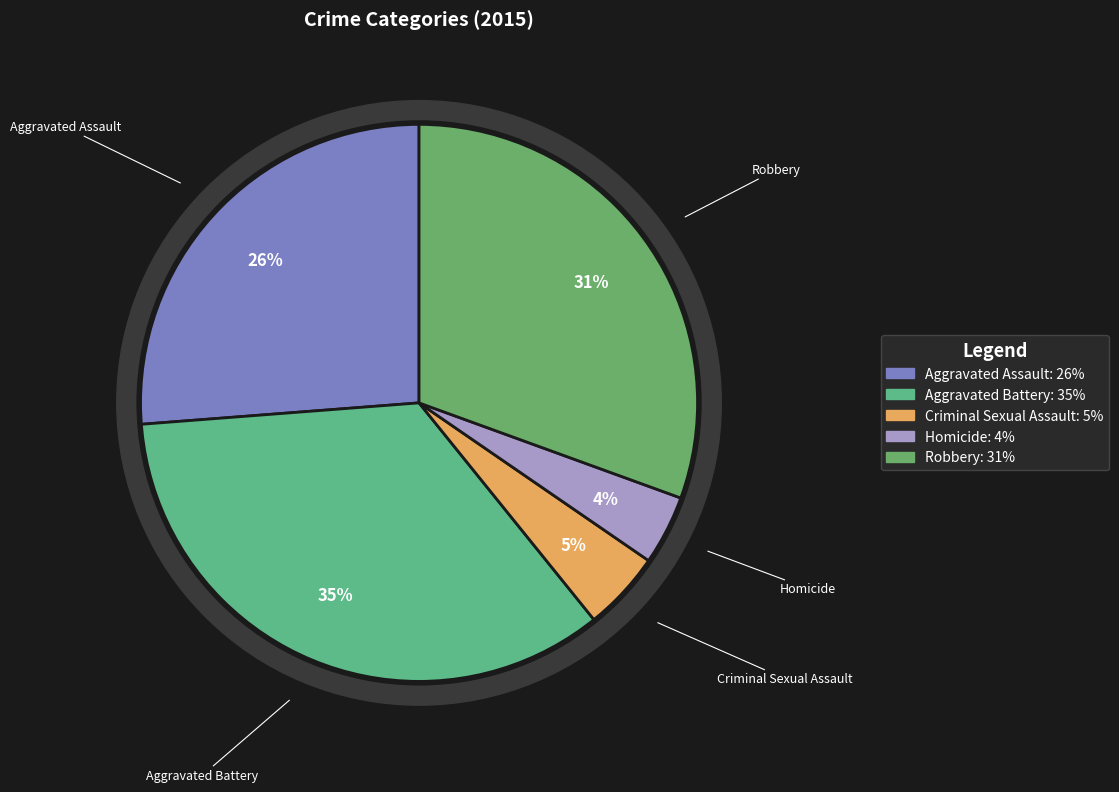

Combined, what portion of the pie is Homicide and Criminal Sexual Assault?

8.6%